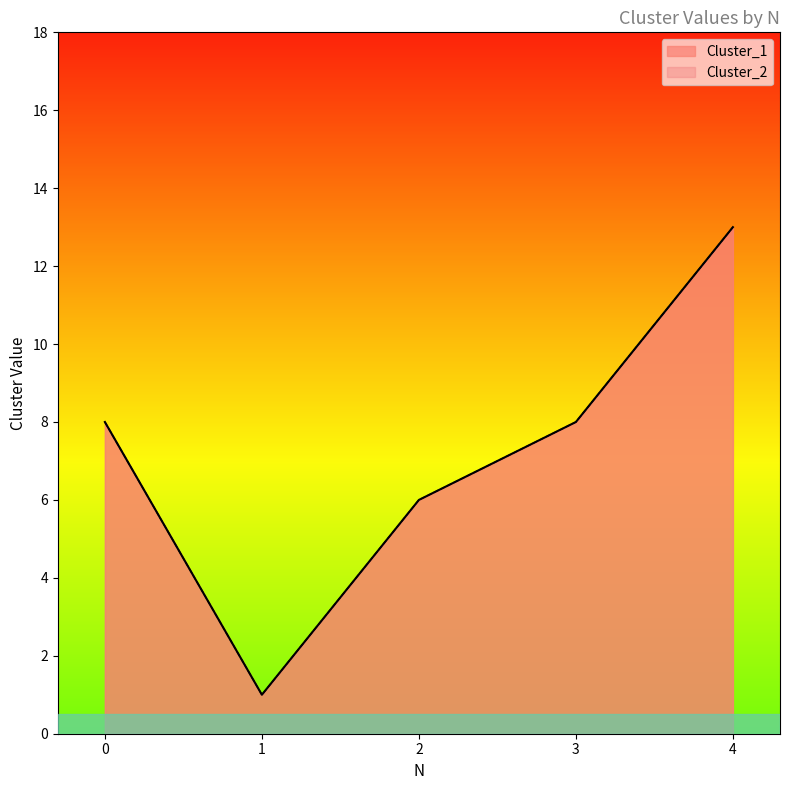

True or false: Cluster_1 and Cluster_2 intersect in this chart.

False